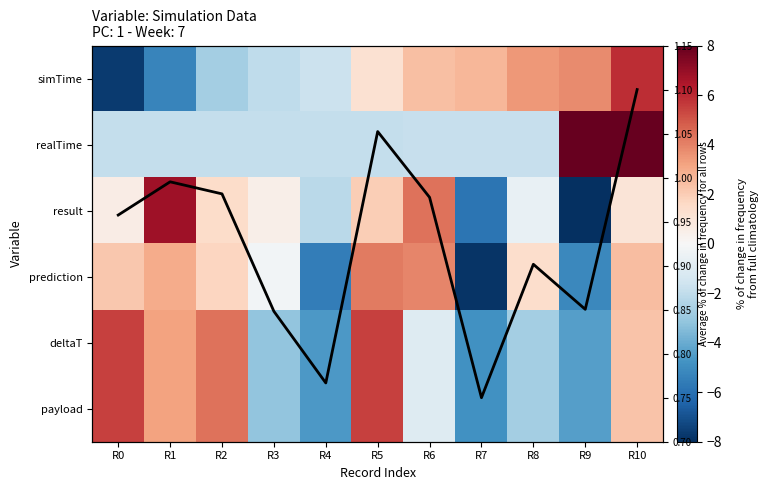

Rank the series at R7 from lowest to highest value.

prediction, result, deltaT, payload, realTime, Average across rows, simTime